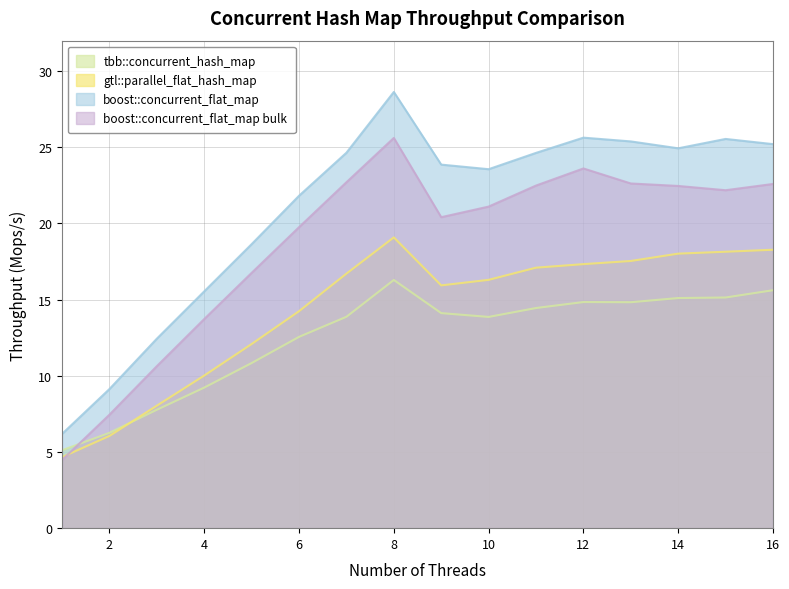

Where is gtl::parallel_flat_hash_map nearest to the value 11?

4